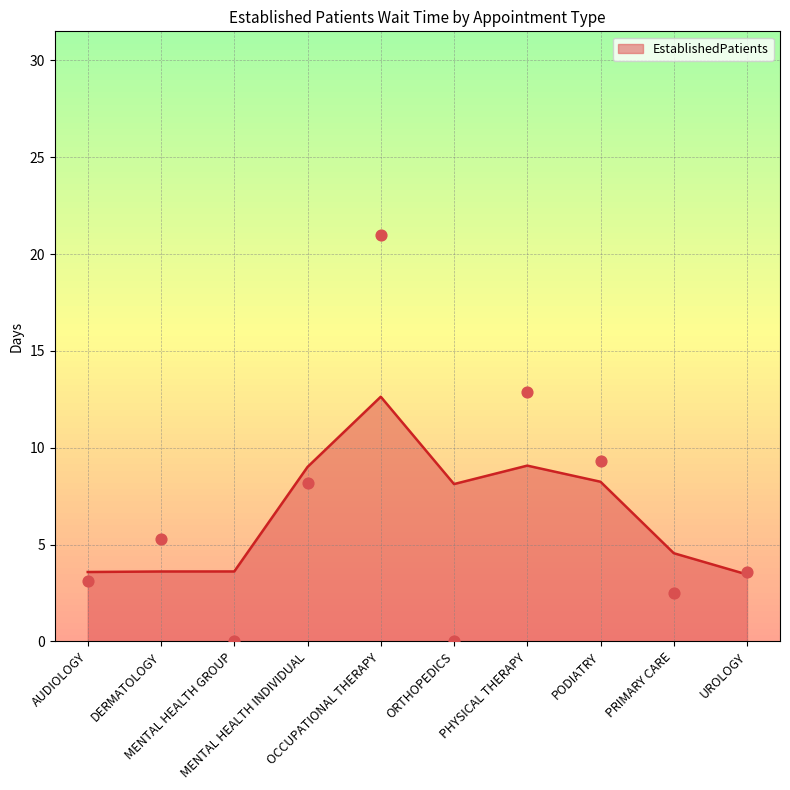

What is the change in value from PHYSICAL THERAPY to UROLOGY?

-9.3